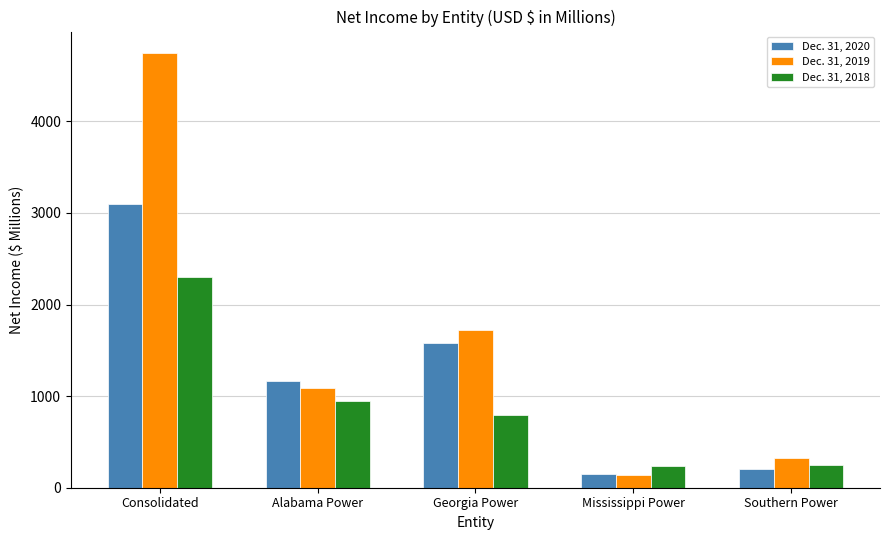

True or false: Dec. 31, 2020 has a value of 207 at Southern Power.

True